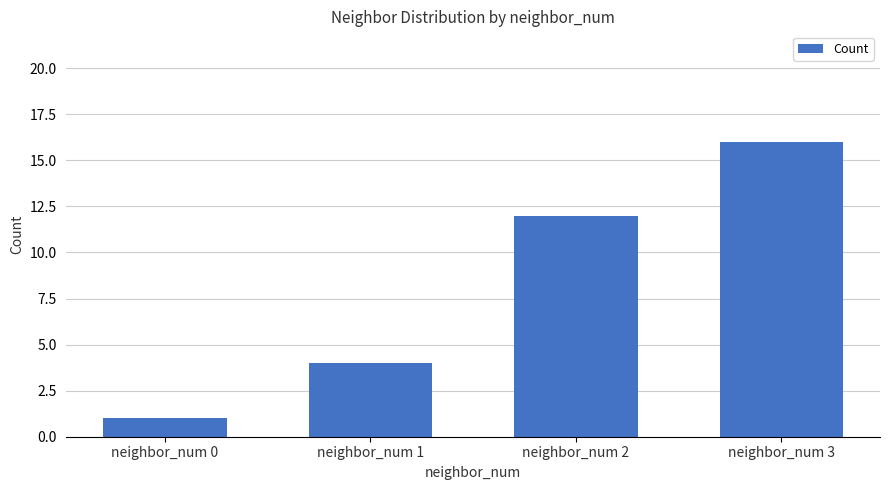

What is the value of the 3rd bar from the left?

12